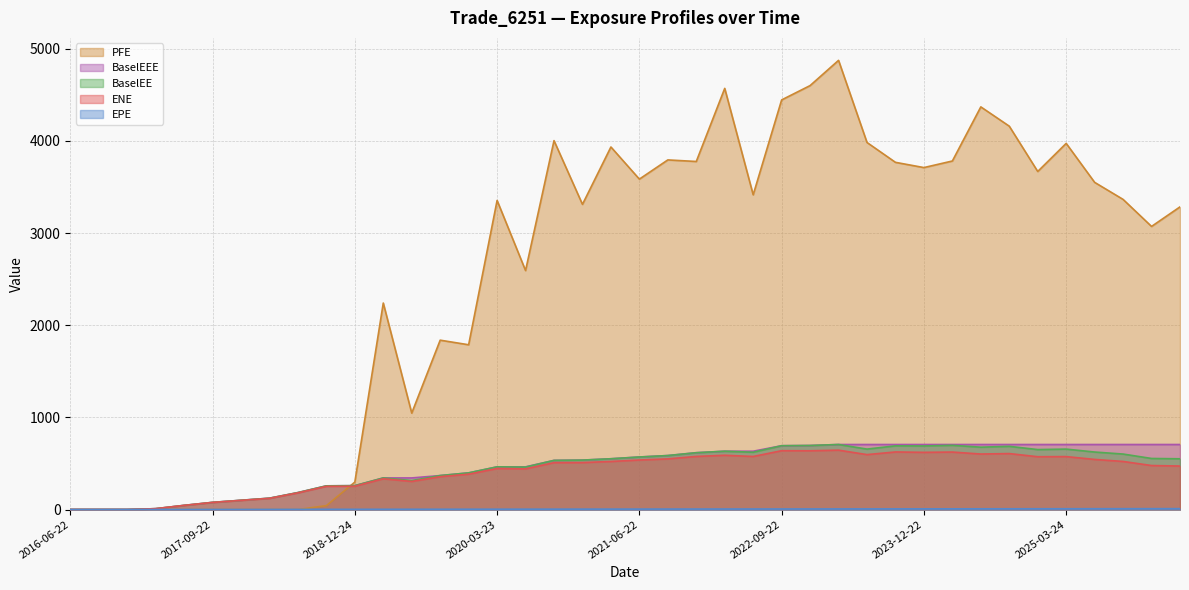

What are all the series names shown in the legend?

ENE, EPE, BaselEE, PFE, BaselEEE